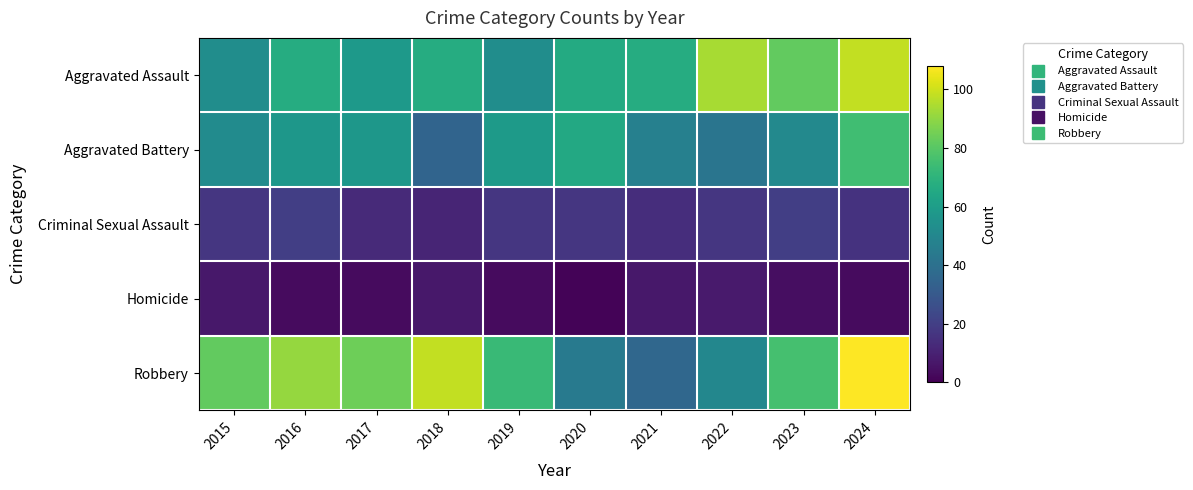

At how many categories does at least one series exceed 82?

5